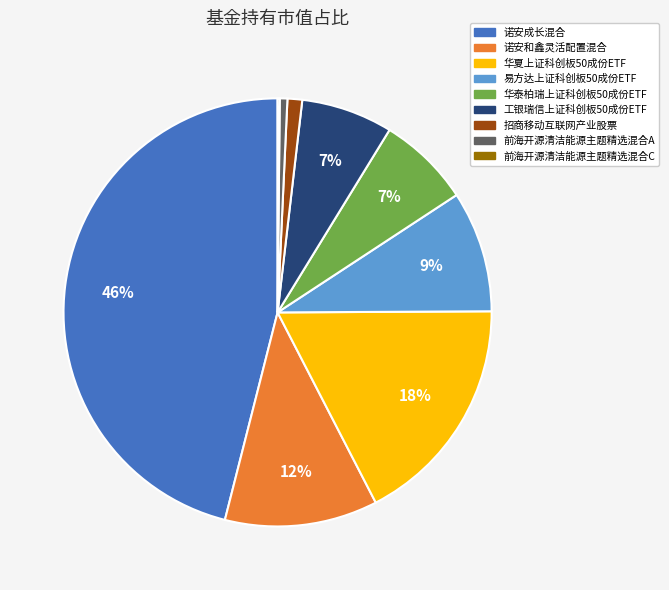

To the nearest percent, what is the average slice percentage?

11%